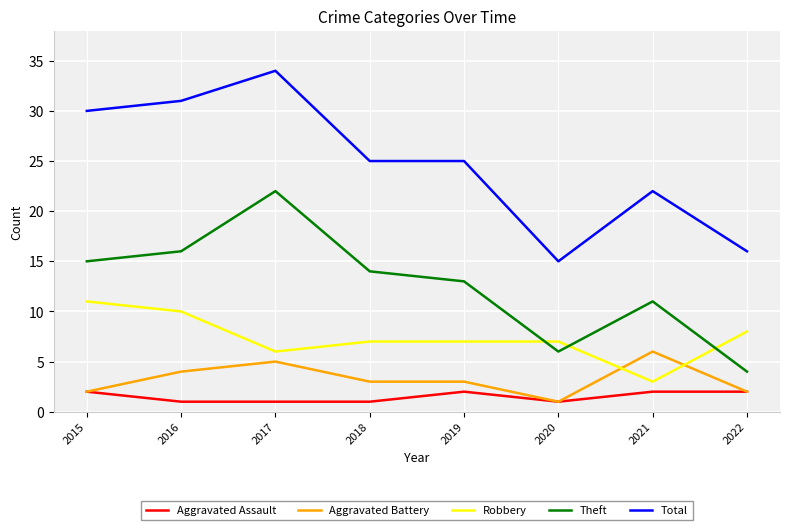

Where is the first local minimum for Robbery?

2017